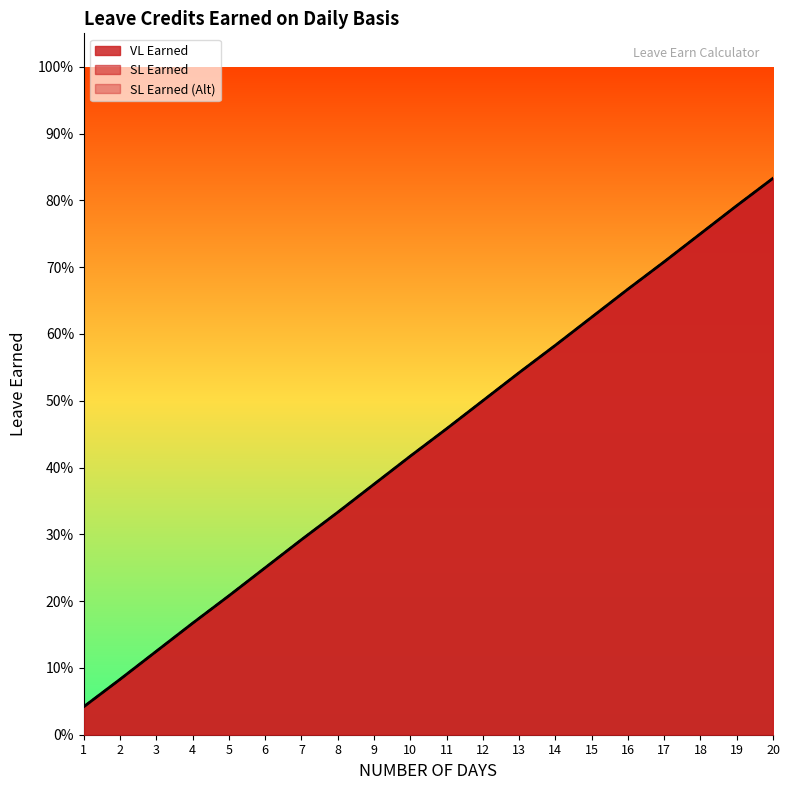

What is the greatest value displayed?

0.8